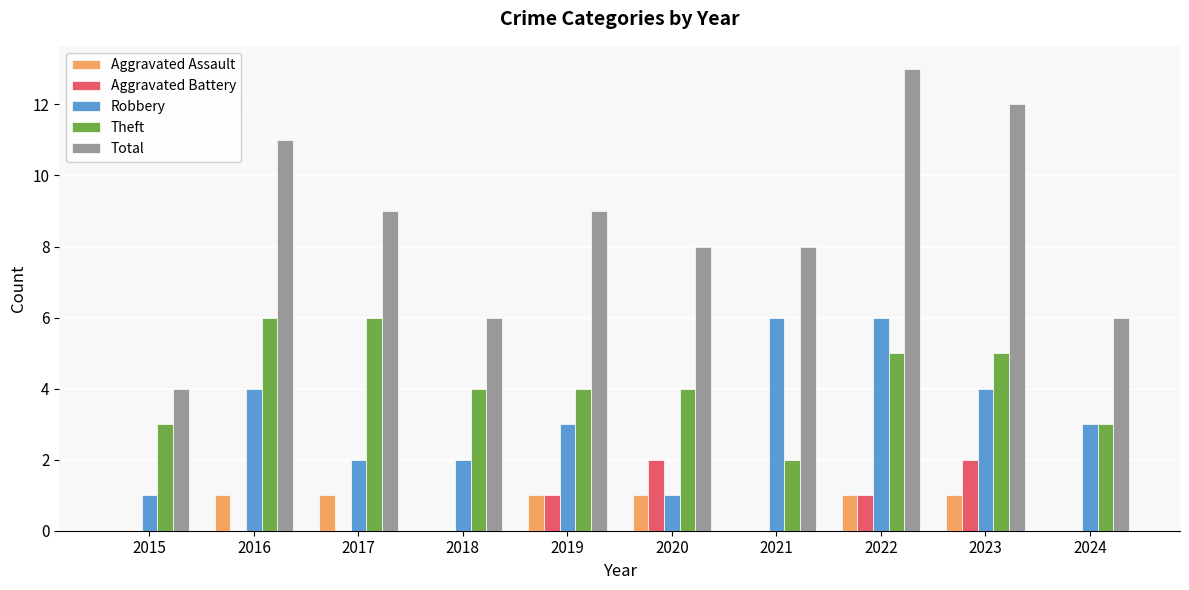

Reading right to left, what are all the values shown in this chart?

Aggravated Assault: 0	1	1	0	1	1	0	1	1	0
Aggravated Battery: 0	2	1	0	2	1	0	0	0	0
Robbery: 3	4	6	6	1	3	2	2	4	1
Theft: 3	5	5	2	4	4	4	6	6	3
Total: 6	12	13	8	8	9	6	9	11	4